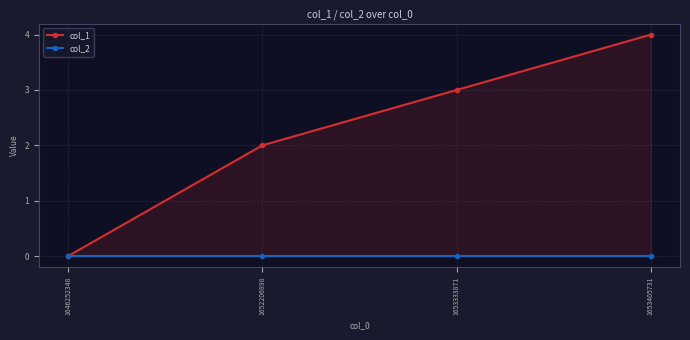

What is the value of the col_1 point at the 2nd from the left?

2